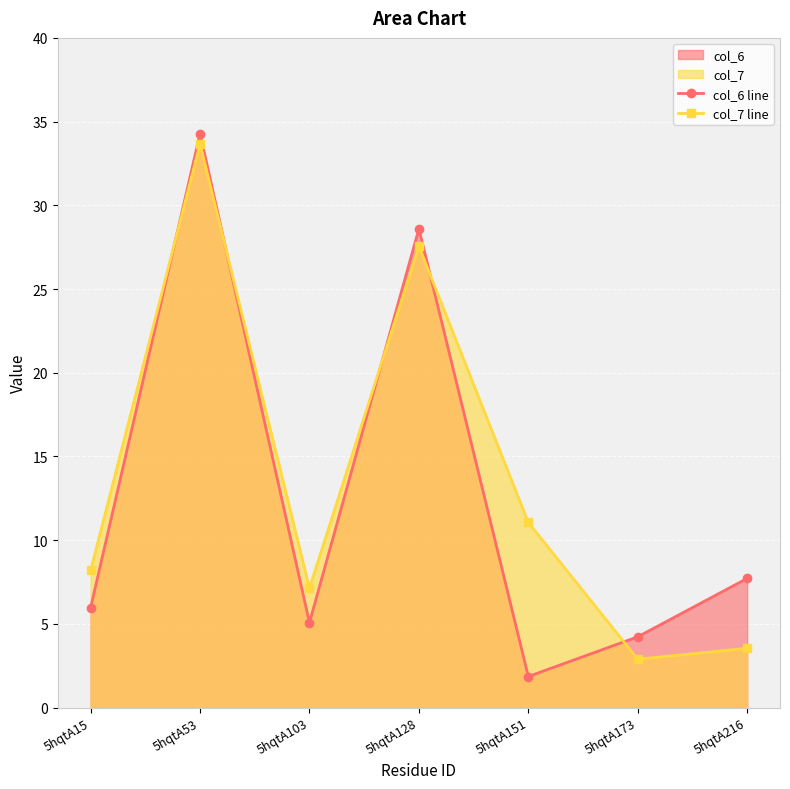

What is the average value of the col_6 line series?

12.5